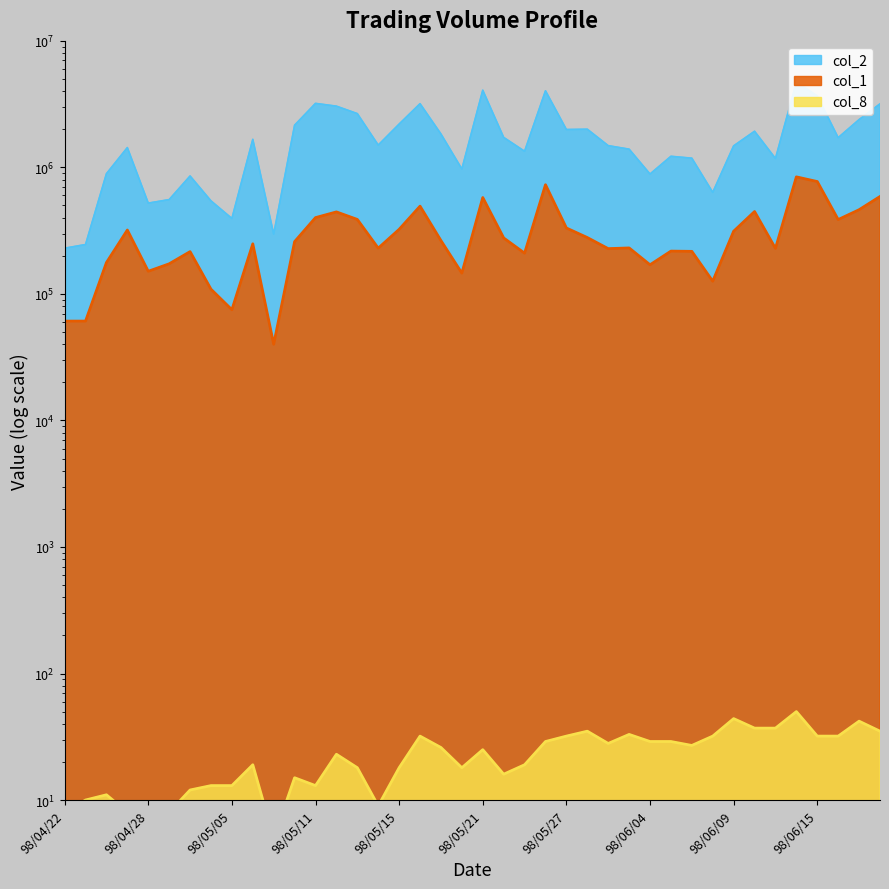

How many data points in col_2 are less than 1501200?

20